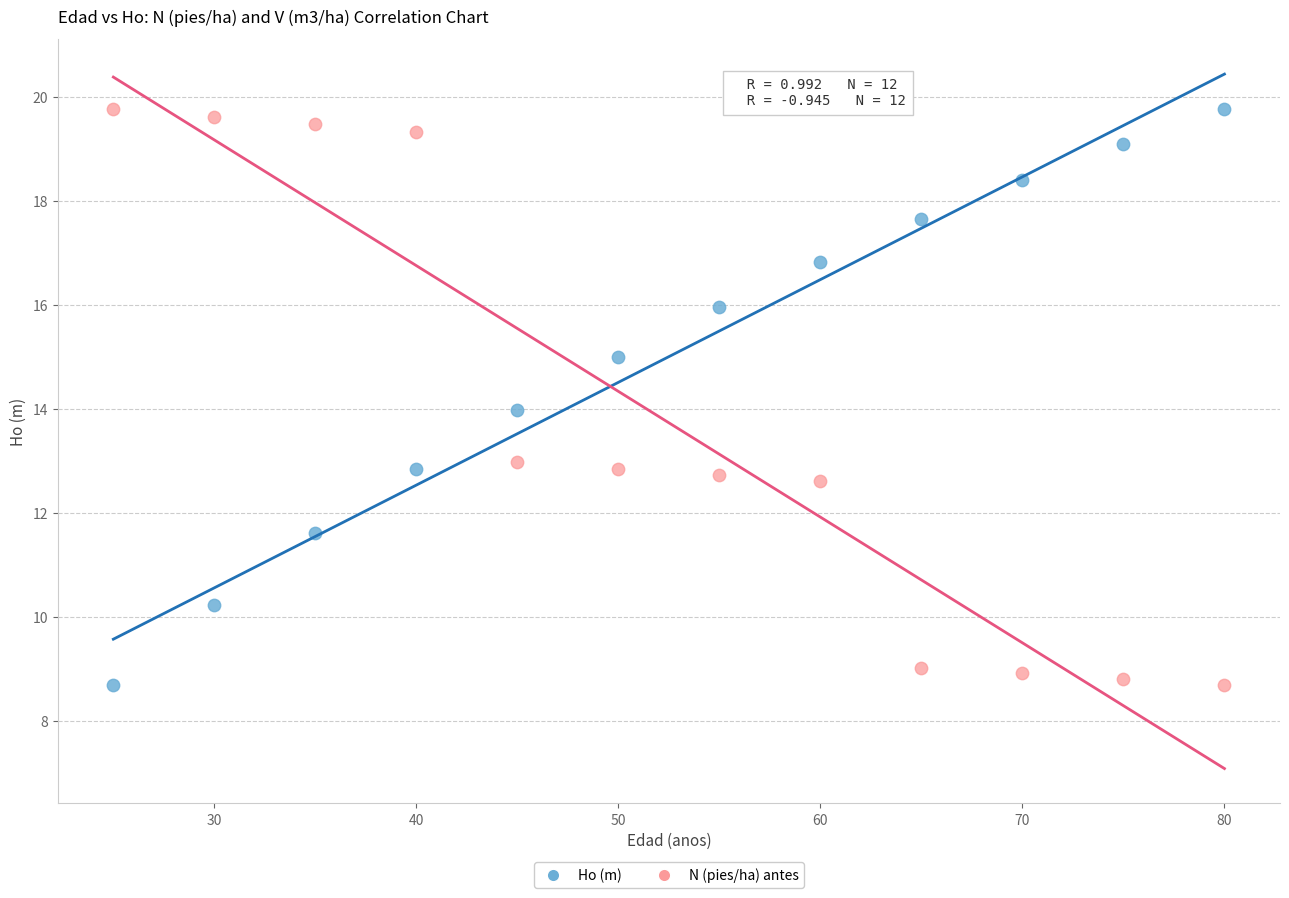

What is the X range (max minus min) for the scatter plot?

55.0